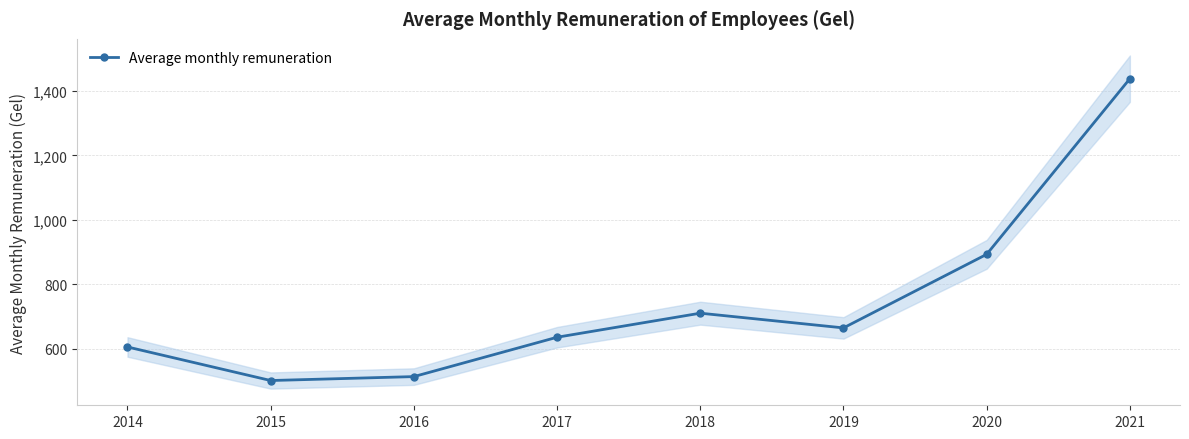

How many series are shown in this chart?

1